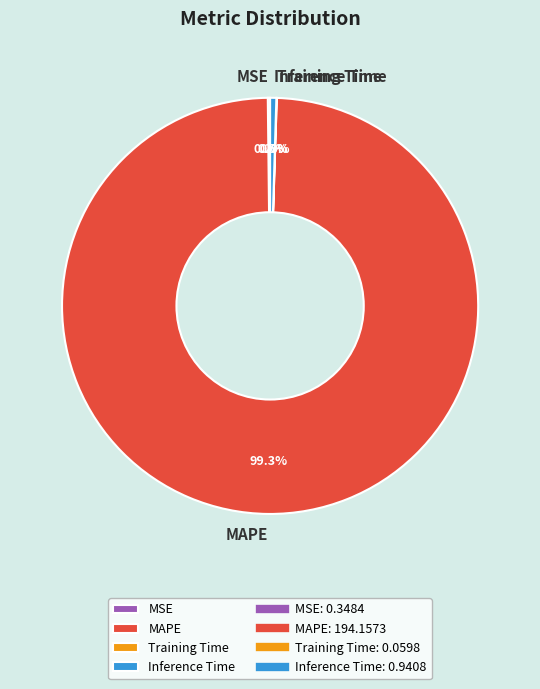

Is there a majority slice in this chart?

Yes